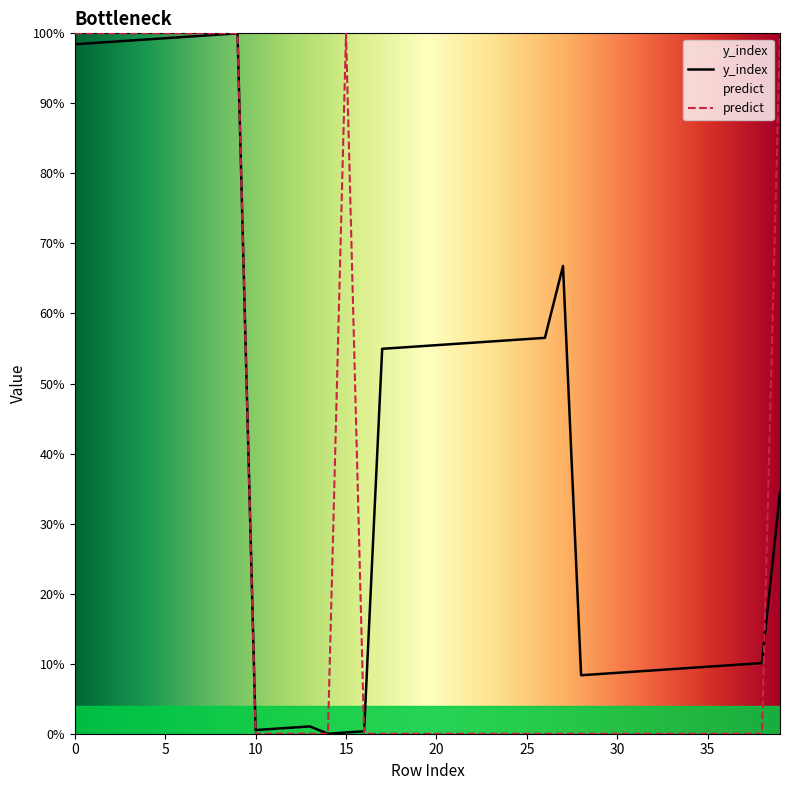

Between which two adjacent categories do y_index and predict first intersect?

15 and 16